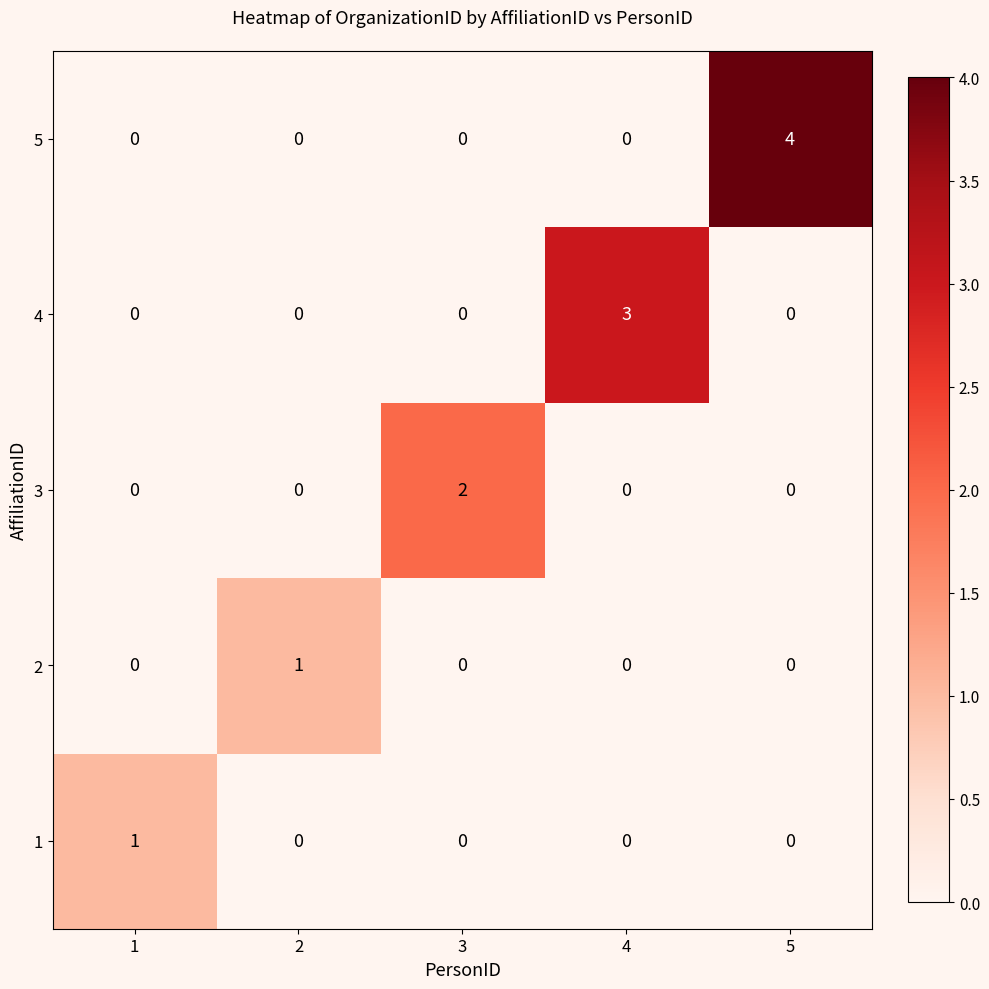

Count the number of categories in the chart.

5